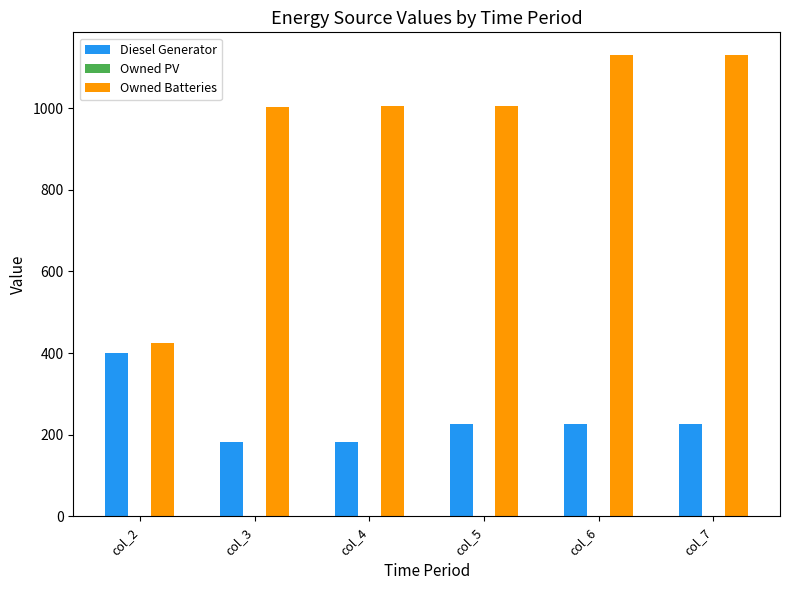

At how many categories does at least one series exceed 828?

5